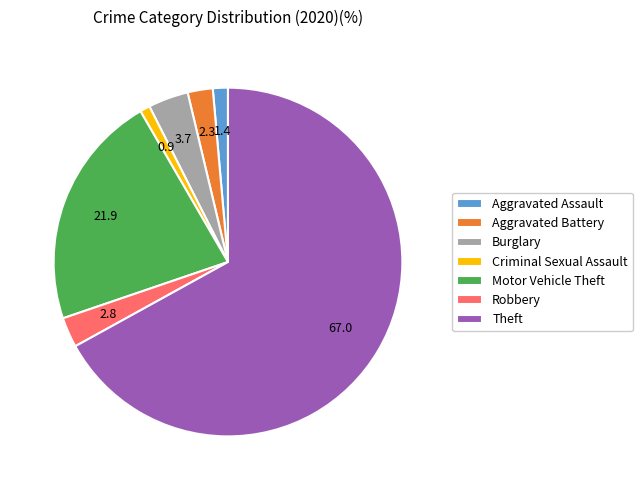

Is Theft the majority of the pie?

Yes